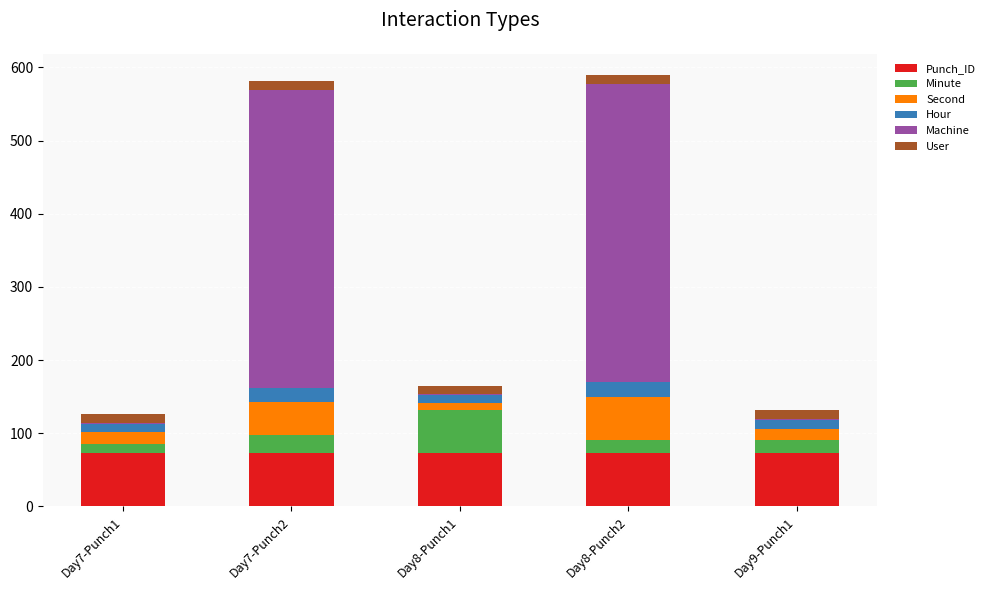

The value of Punch_ID at Day8-Punch1 is 106.2. True or false?

False